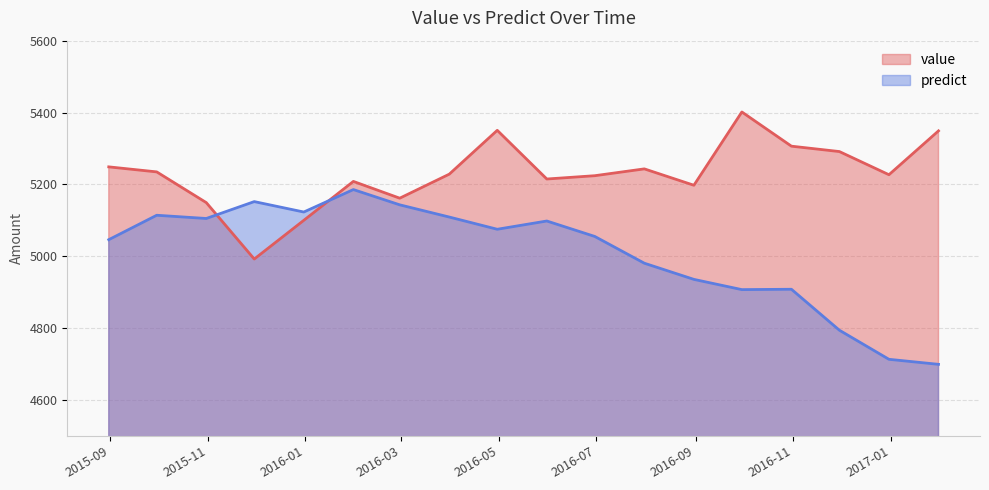

At which label is predict closest to 4942?

2016-08-31